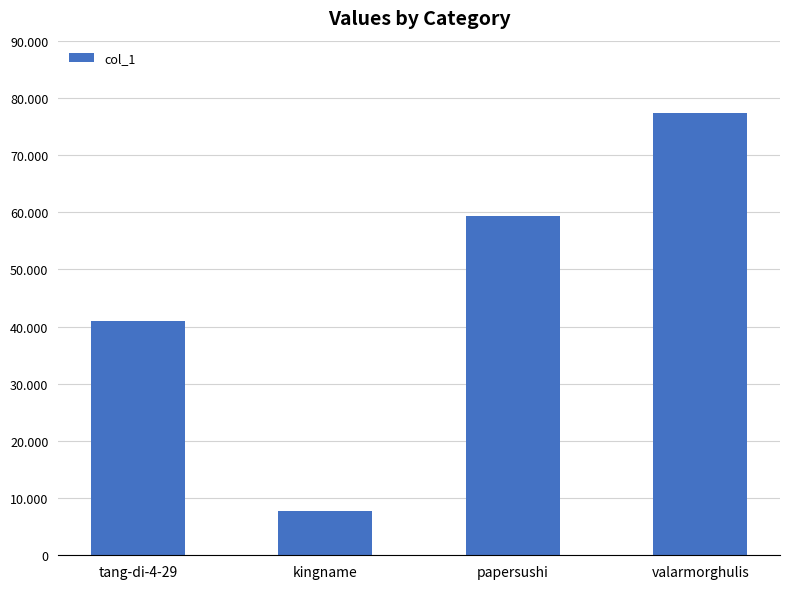

The chart shows a value of 64438 at tang-di-4-29. True or false?

False